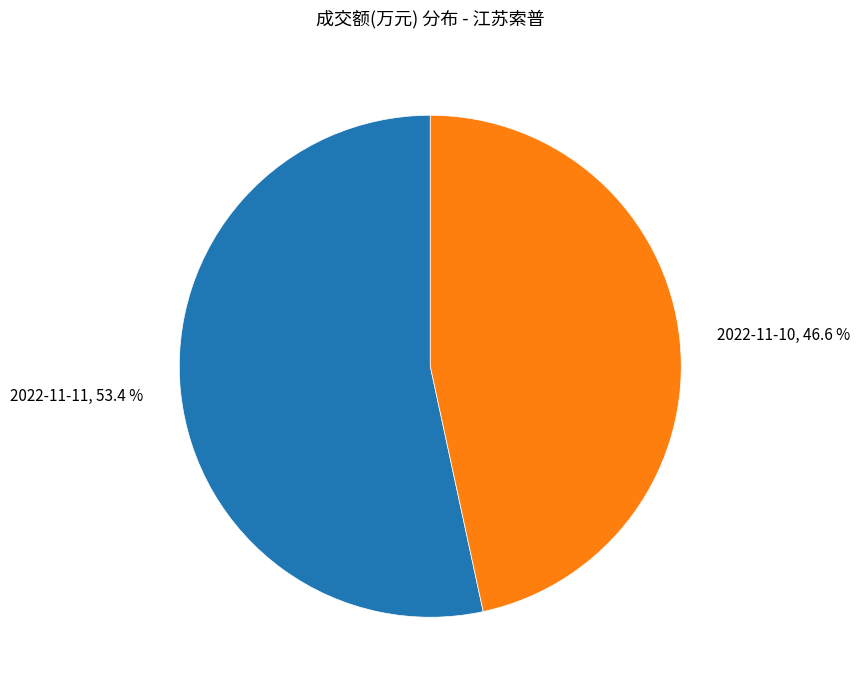

What is the ratio of the value at 2022-11-11, 53.4 % to the value at 2022-11-10, 46.6 %?

1.1